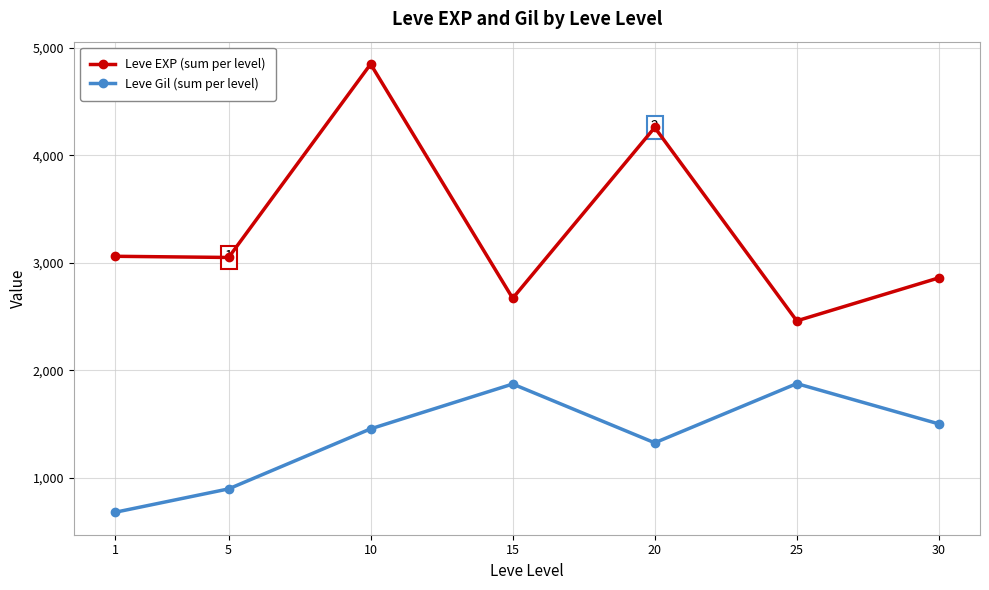

What is the value of the Leve Gil (sum per level) point at the 1st from the left?

678